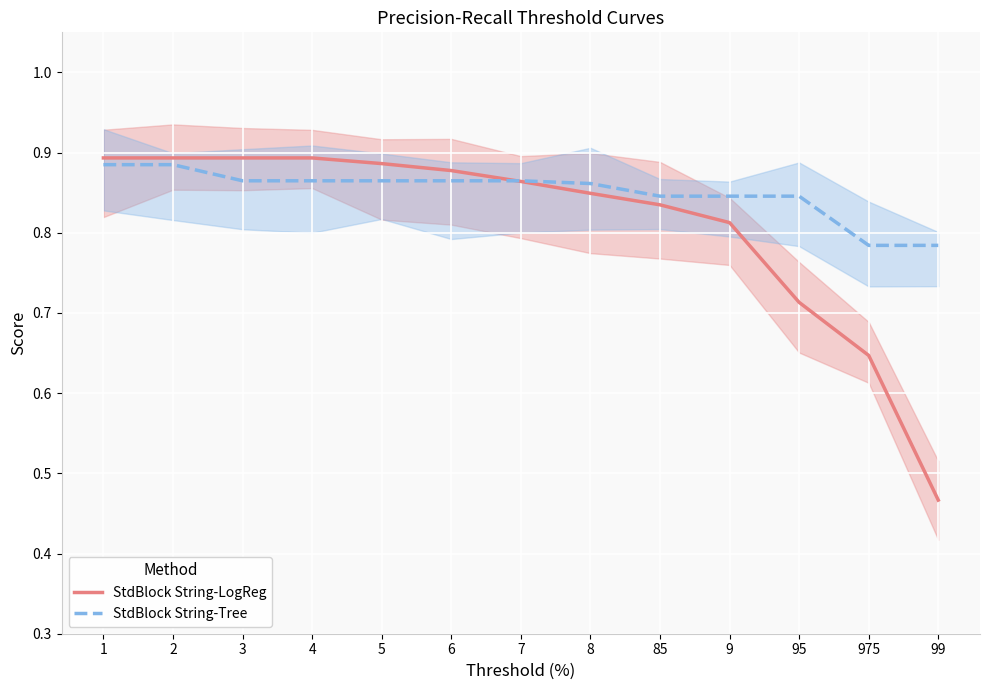

Which series changed the most between 1 and 6?

StdBlock String-Tree